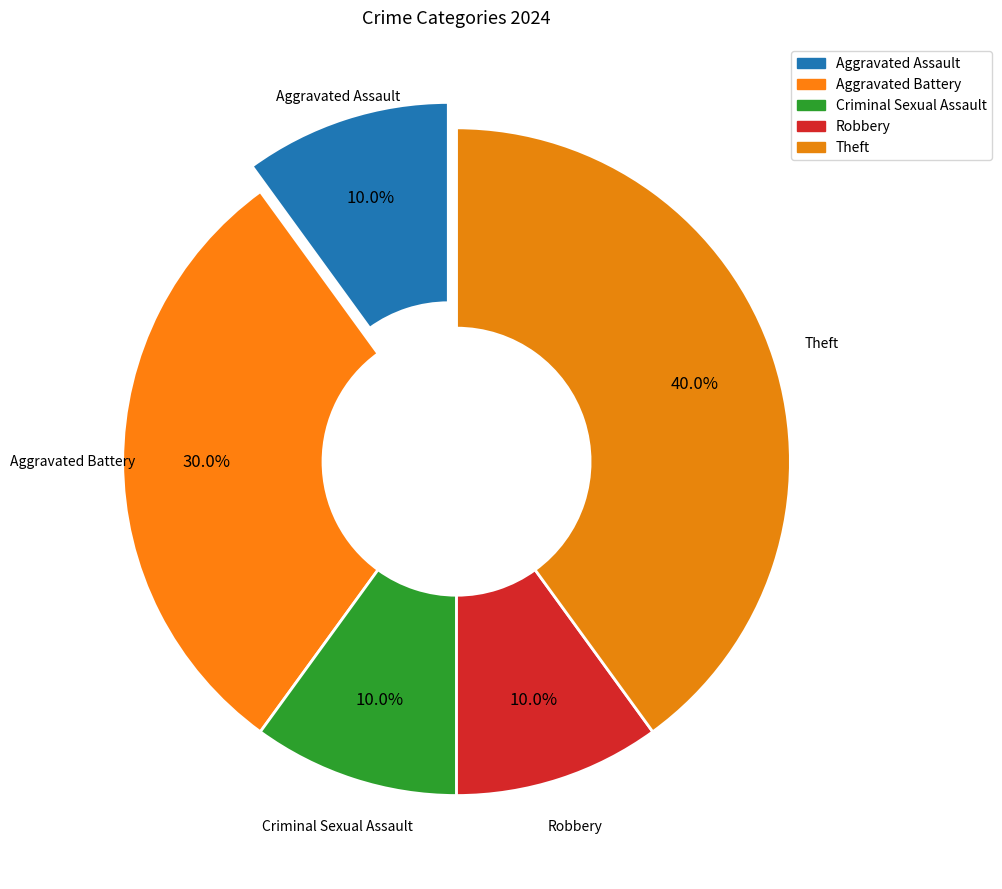

Is it true that Theft is 40% of the pie?

True